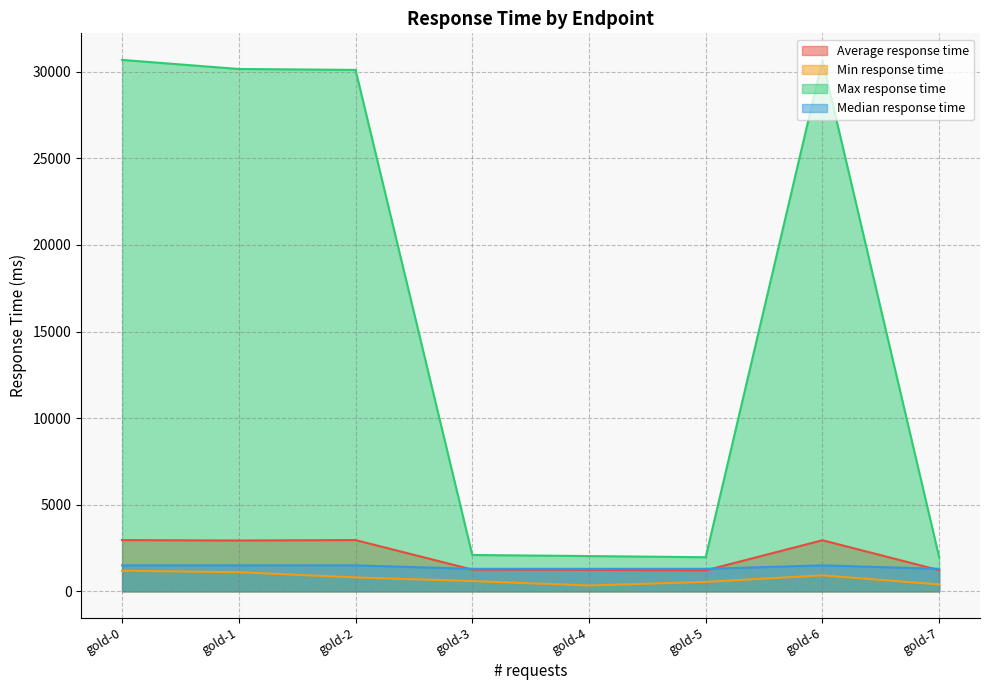

True or false: Median response time has more than 2 interior local peaks.

False